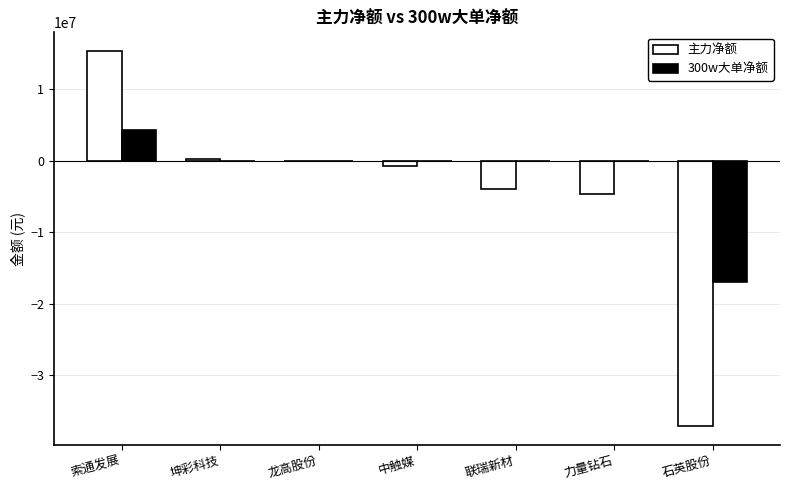

Is the value of 300w大单净额 at 索通发展 greater than the value of 主力净额 at 龙高股份?

Yes